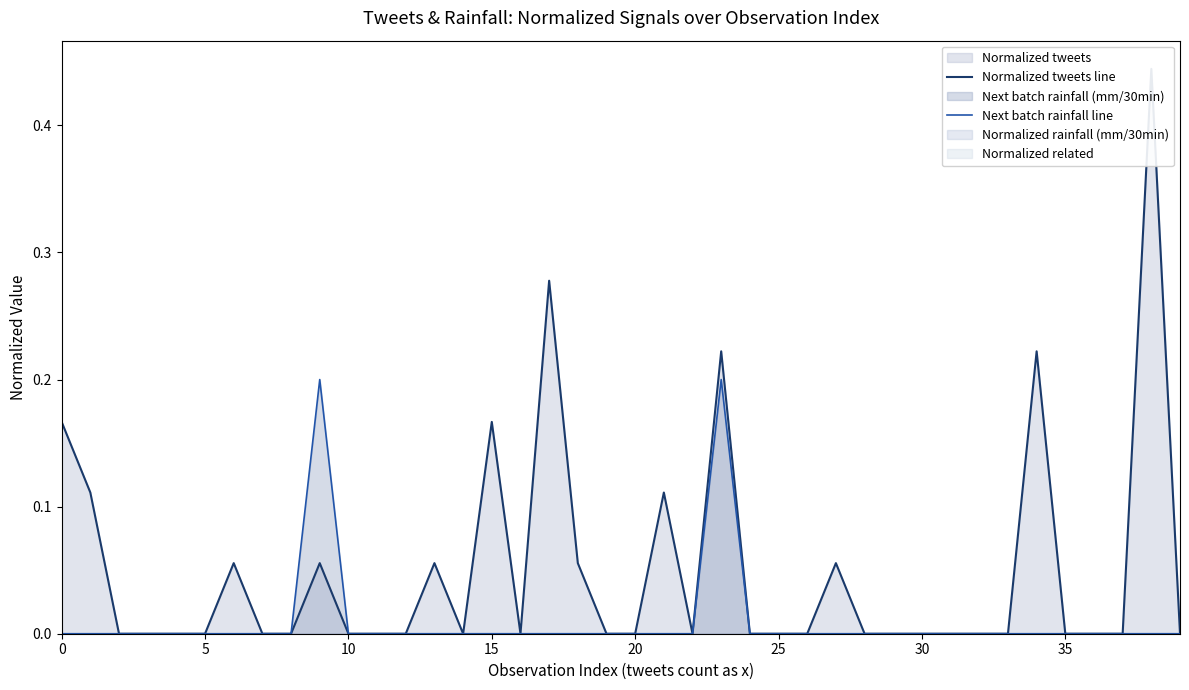

The Normalized tweets line series shows -0.3 at 12. True or false?

False